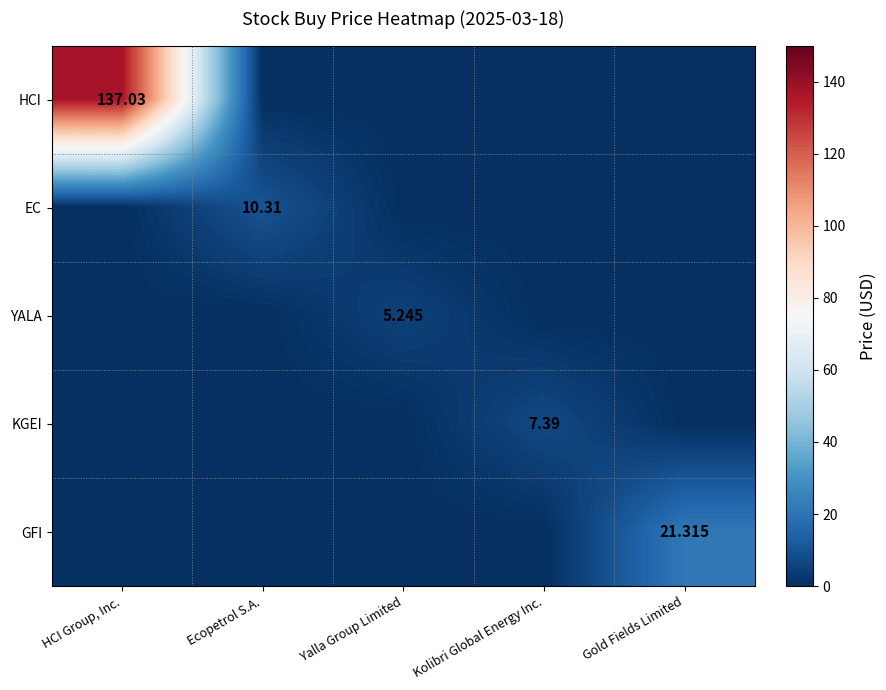

The value of GFI at HCI Group, Inc. is 0.0. True or false?

True